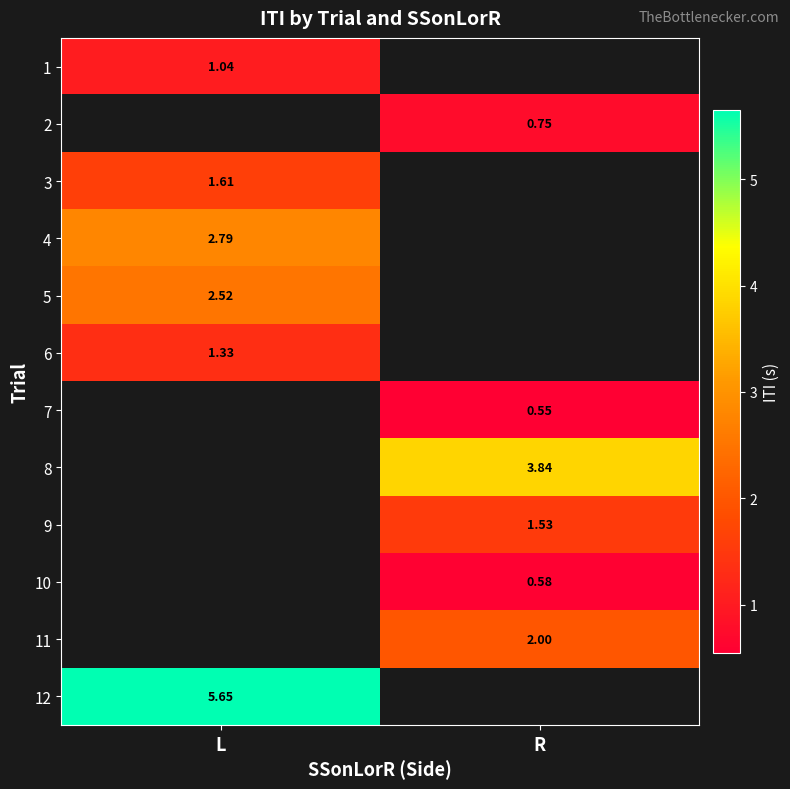

Which category has the lowest value across all series?

R